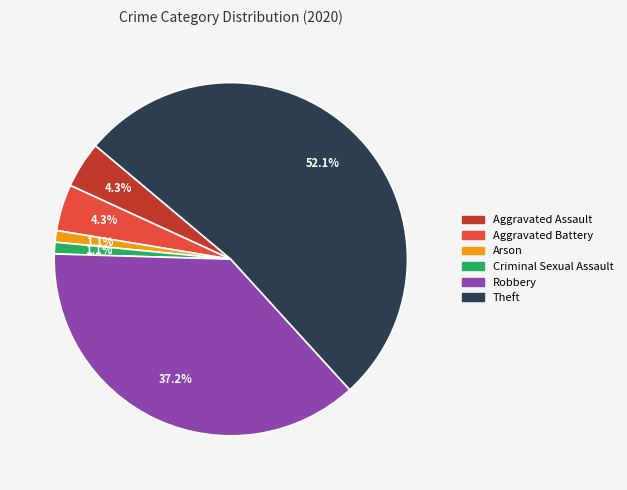

How many slices are in this pie chart?

6